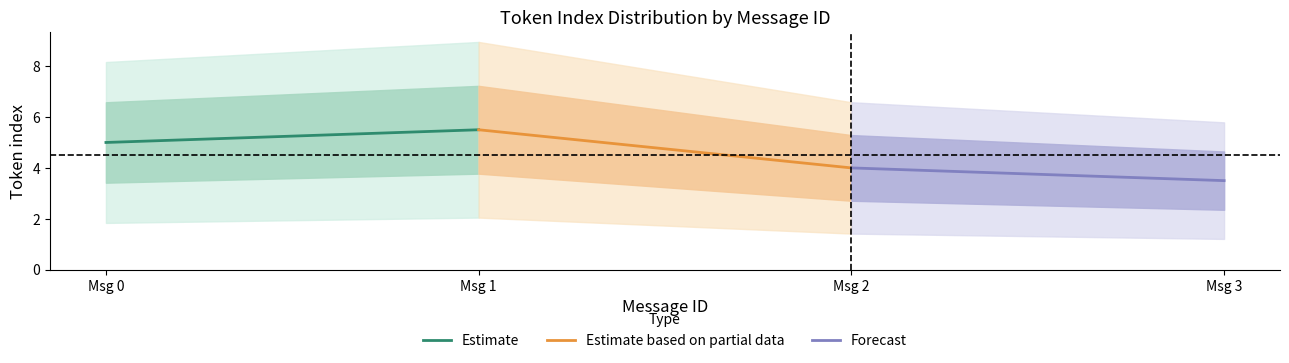

What is the sum of all Estimate based on partial data values?

9.5